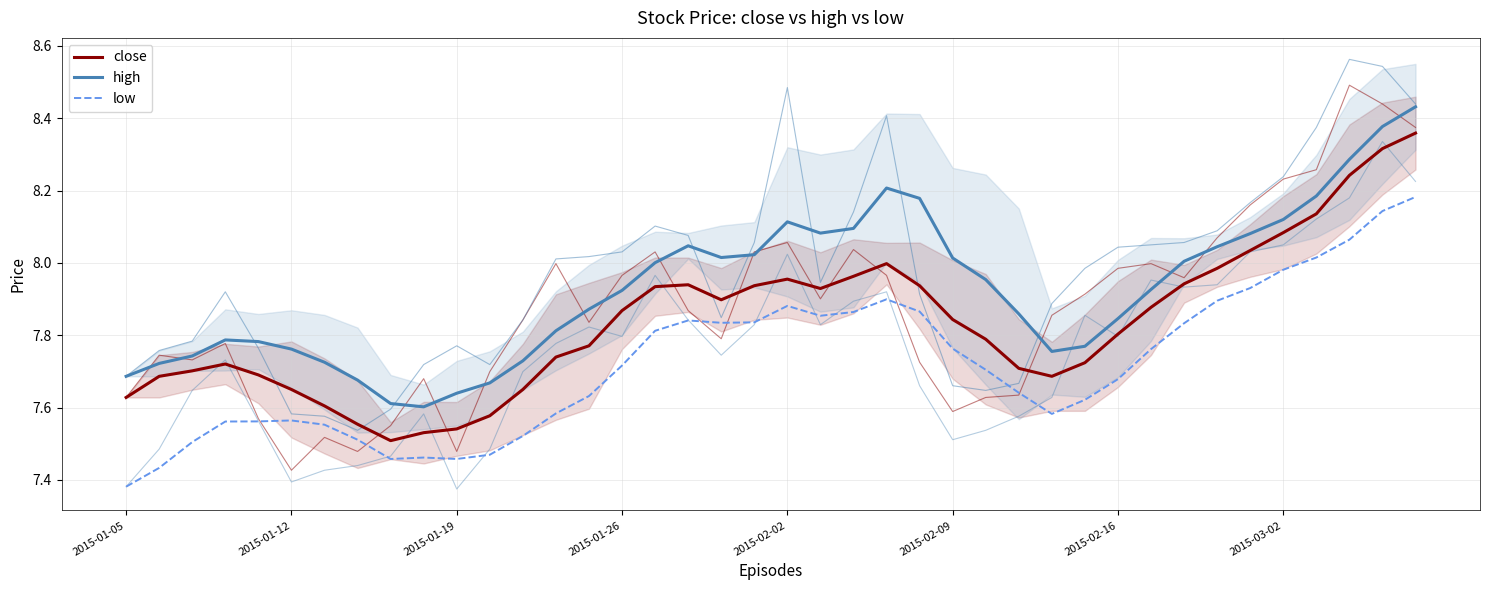

Is it true that high equals 8.1 at 34?

True